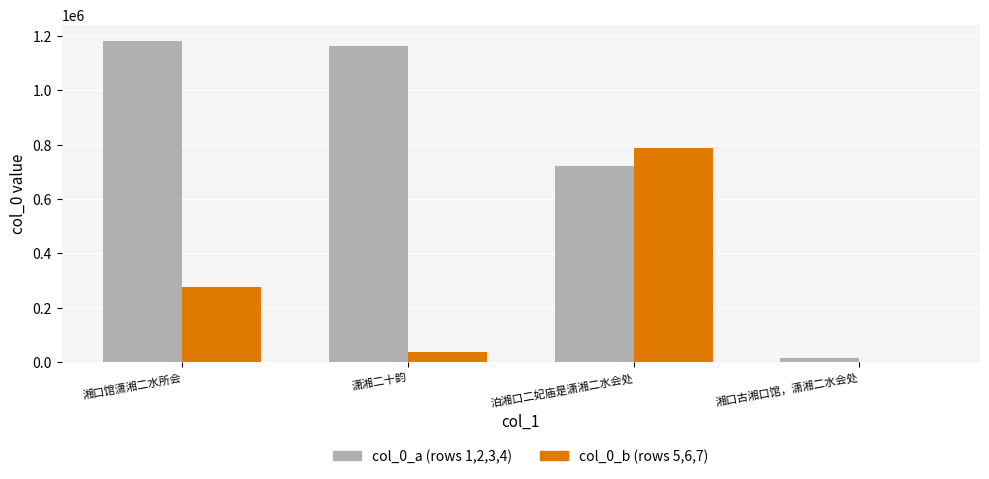

What is the maximum value shown in the chart?

1182757